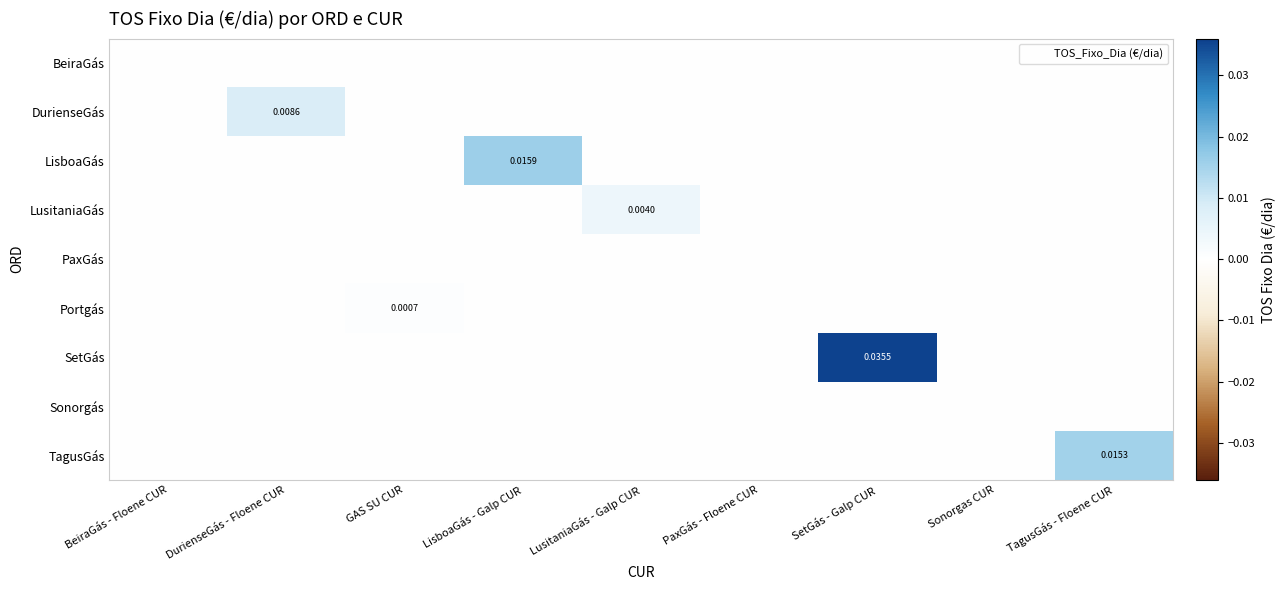

Count the number of data series in this chart.

9